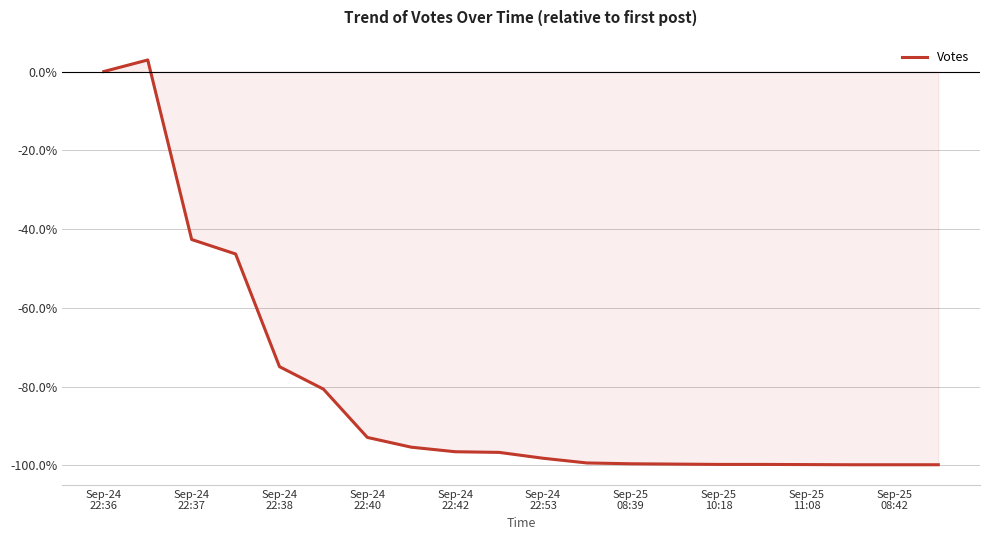

True or false: the data has more than 0 interior local peaks.

True